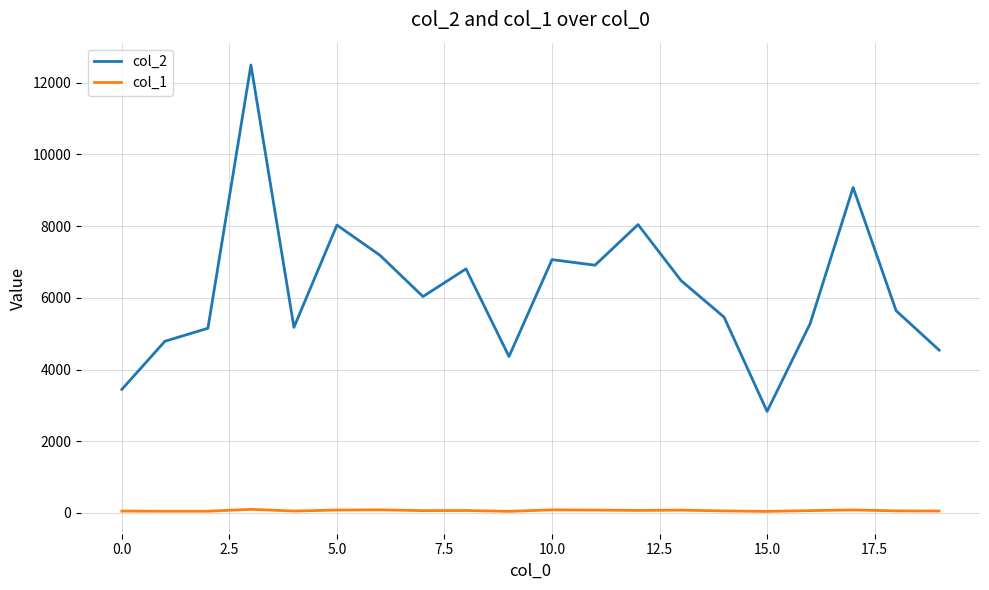

How many lines are shown in the chart?

2